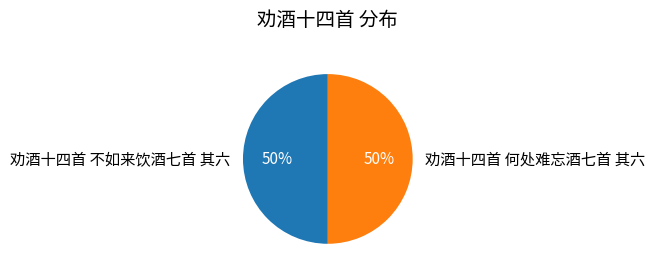

Is it true that 劝酒十四首 不如来饮酒七首 其六 is 50% of the pie?

True